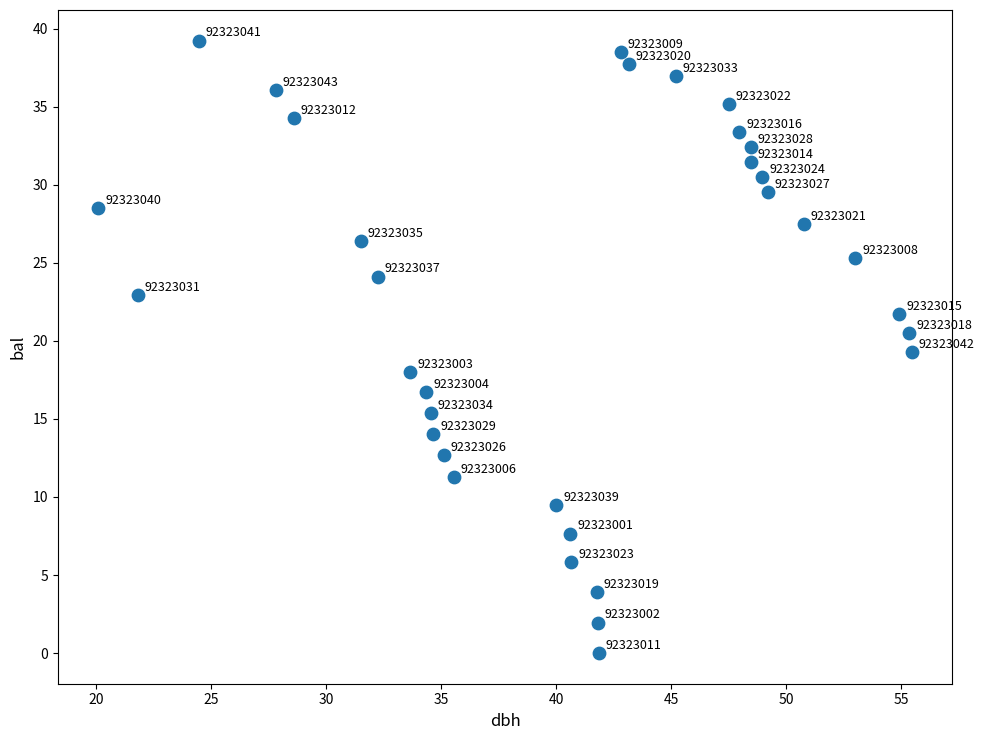

What Y value in the scatter plot is closest to 19?

19.3